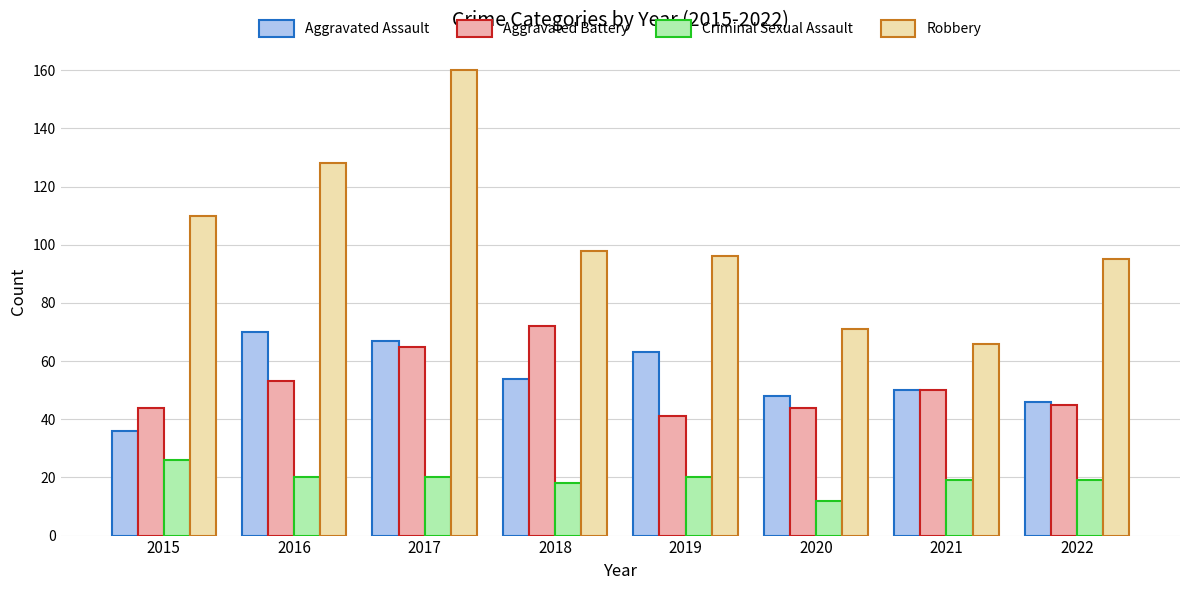

Reading left to right, list all the values displayed in this chart.

Aggravated Assault: 36	70	67	54	63	48	50	46
Aggravated Battery: 44	53	65	72	41	44	50	45
Criminal Sexual Assault: 26	20	20	18	20	12	19	19
Robbery: 110	128	160	98	96	71	66	95